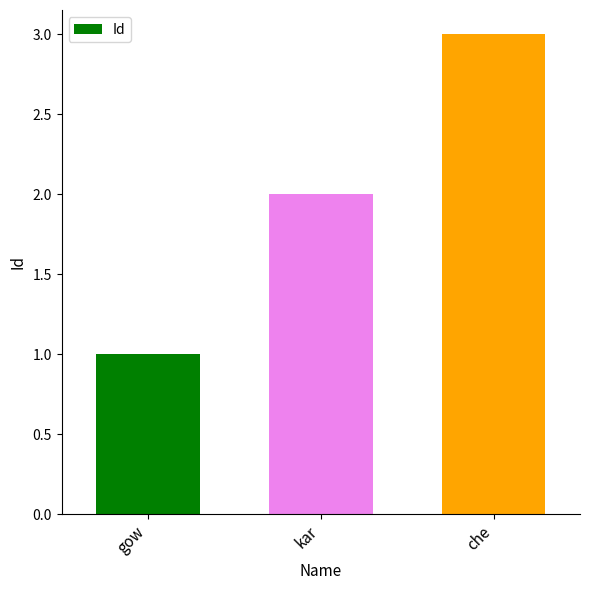

How many values are below 2?

1